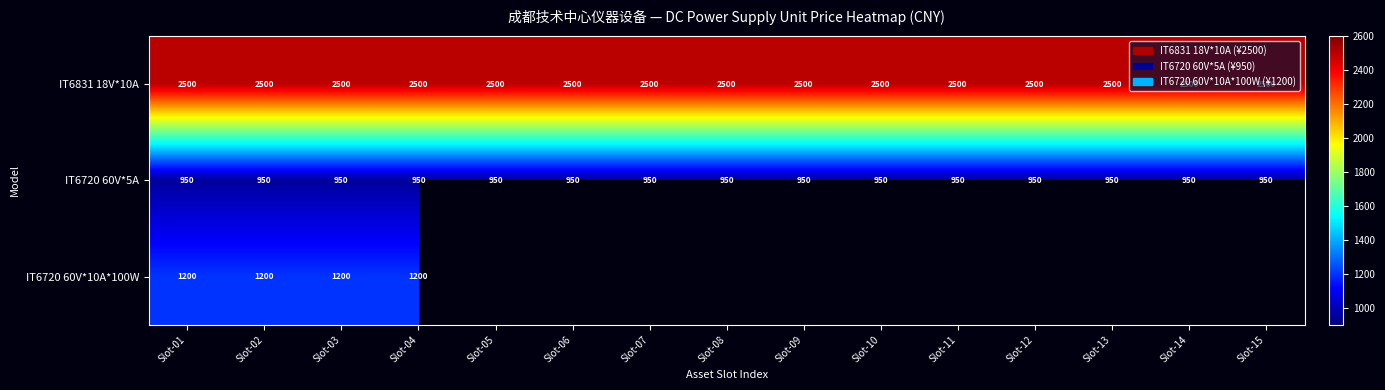

What is the approximate value of IT6720 60V*5A at Slot-12?

950